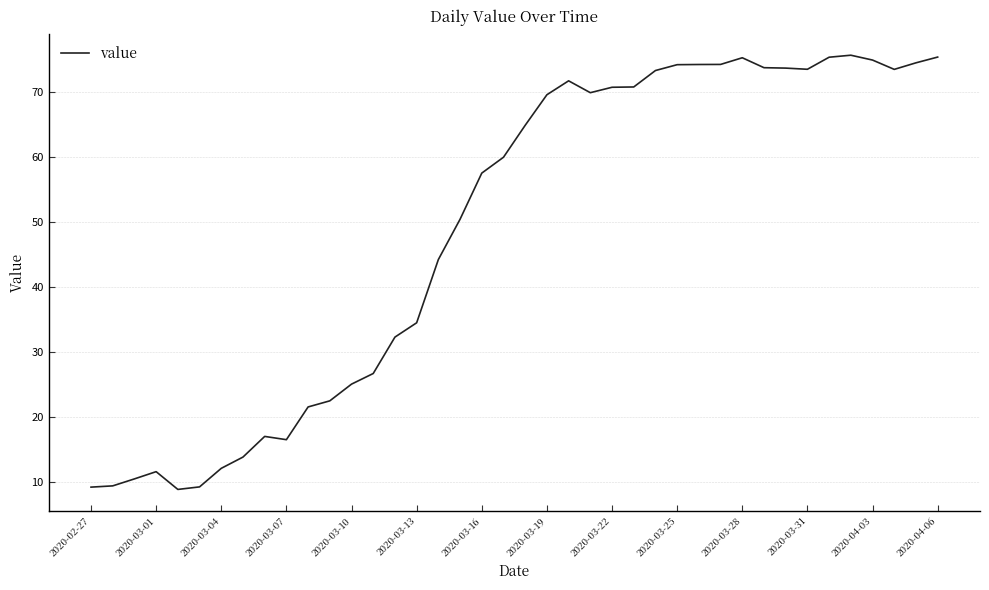

What is the maximum value shown in the chart?

75.7